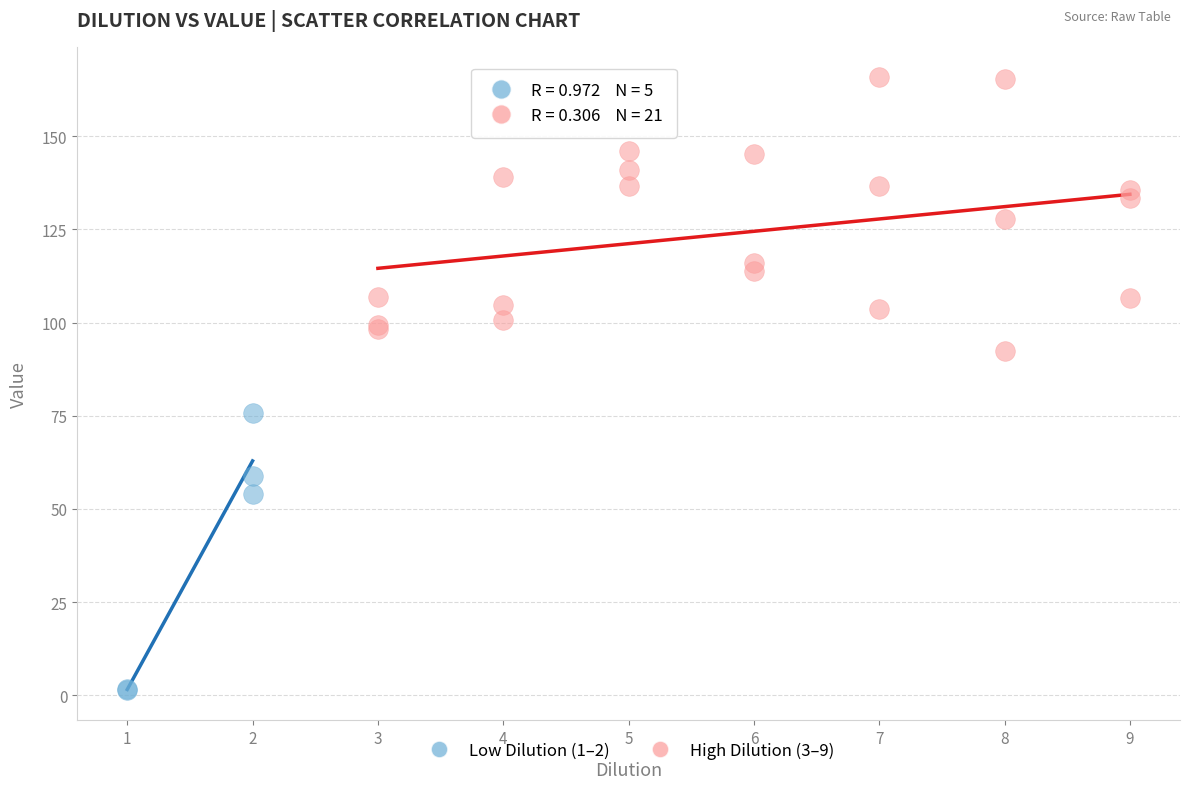

Which series reaches the maximum Y coordinate?

High Dilution (3–9)